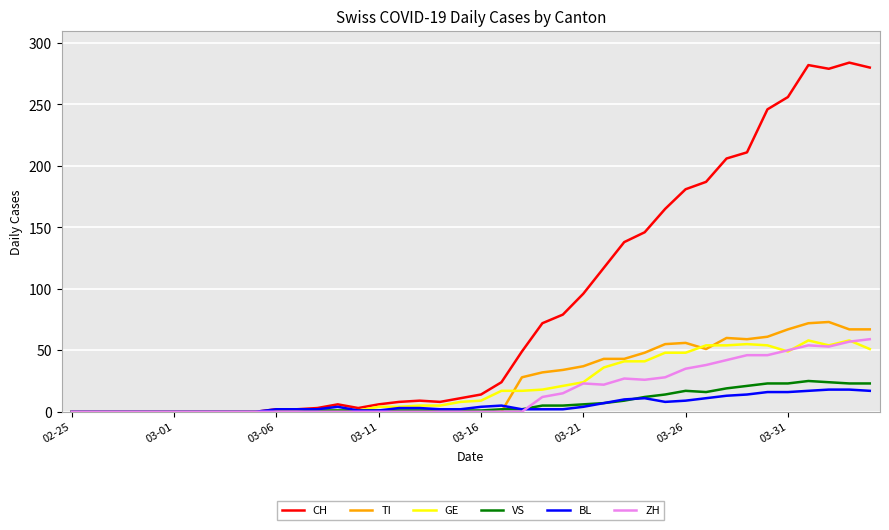

At how many categories does at least one series exceed 270?

4